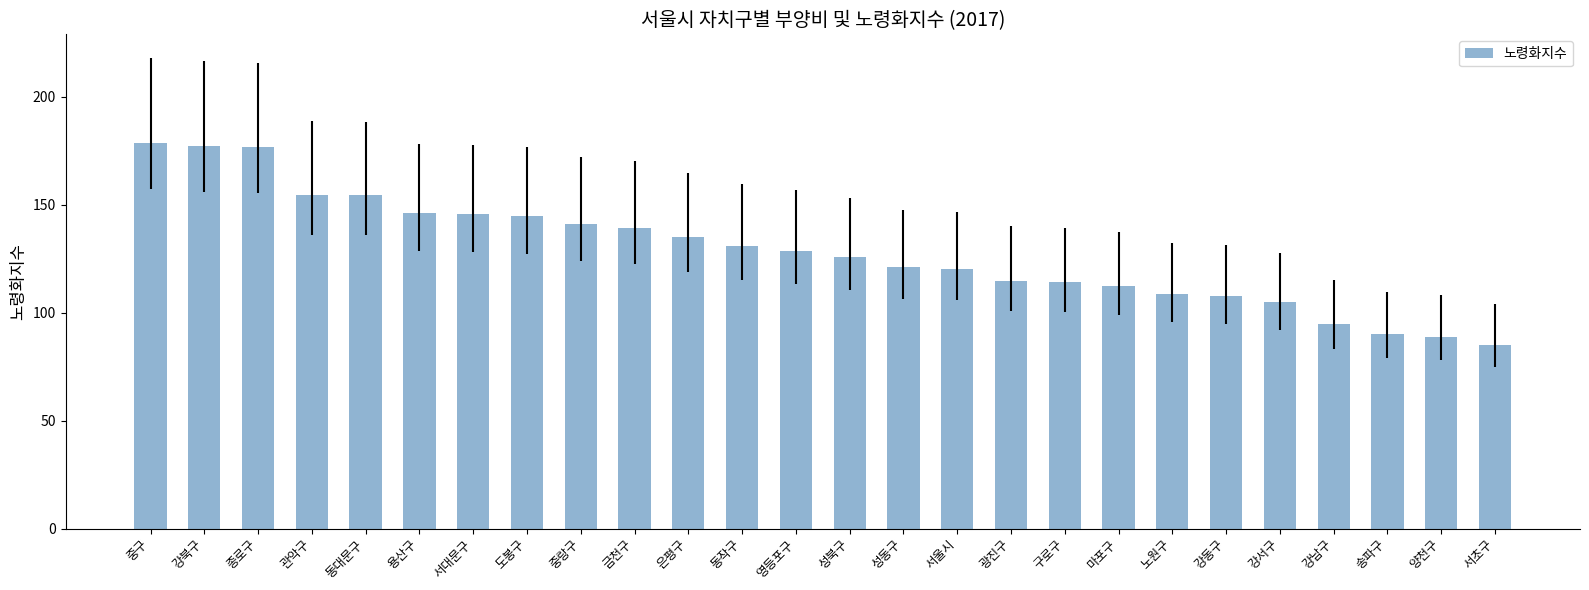

What is the sum of the values at 동작구 and 중구?

309.5